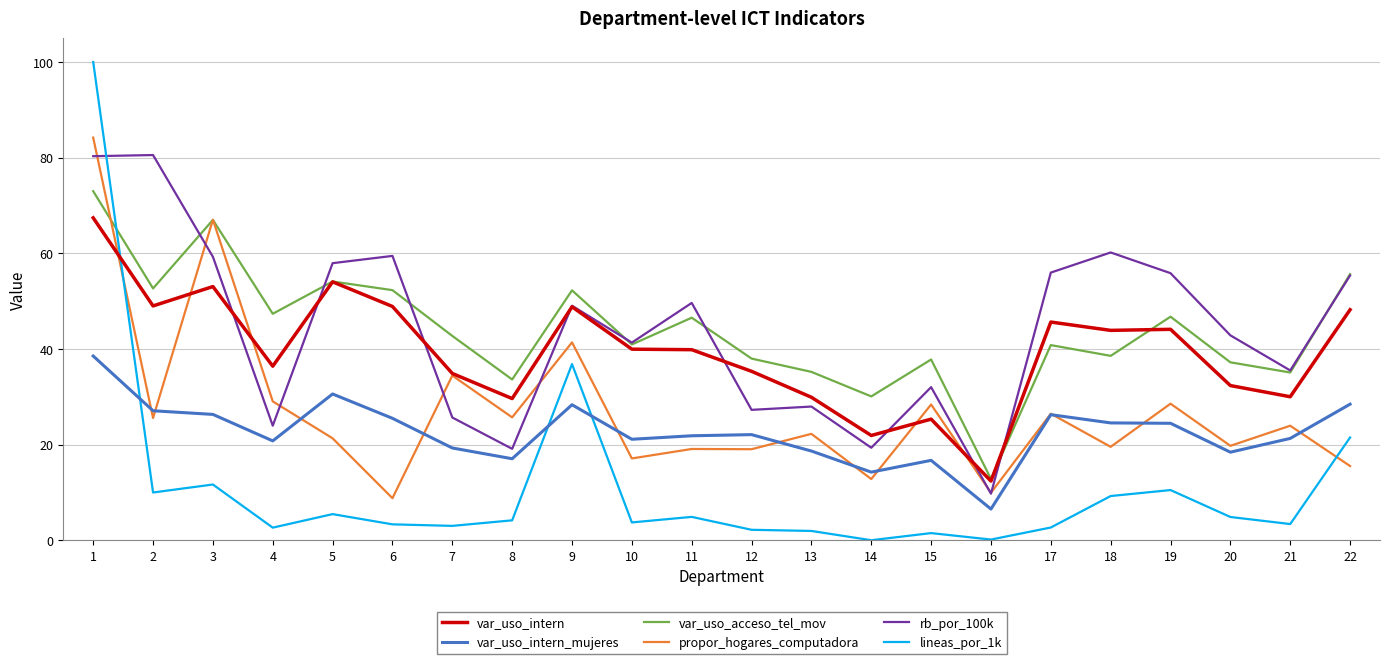

Is the value of var_uso_acceso_tel_mov at 6 greater than the value of rb_por_100k at 22?

No